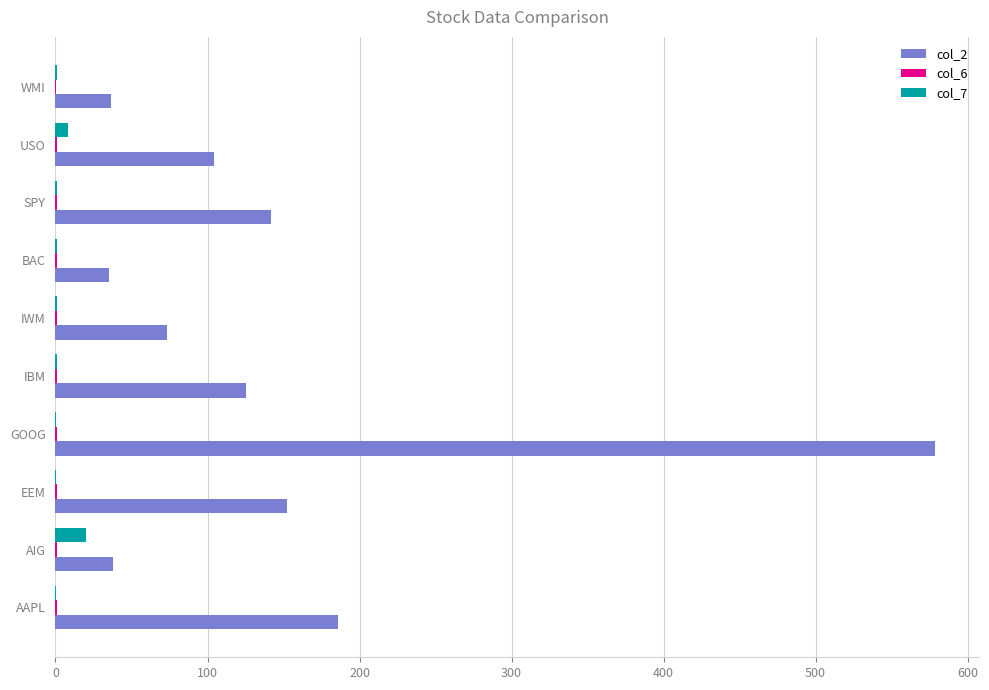

Which series has the largest total across all categories?

col_2